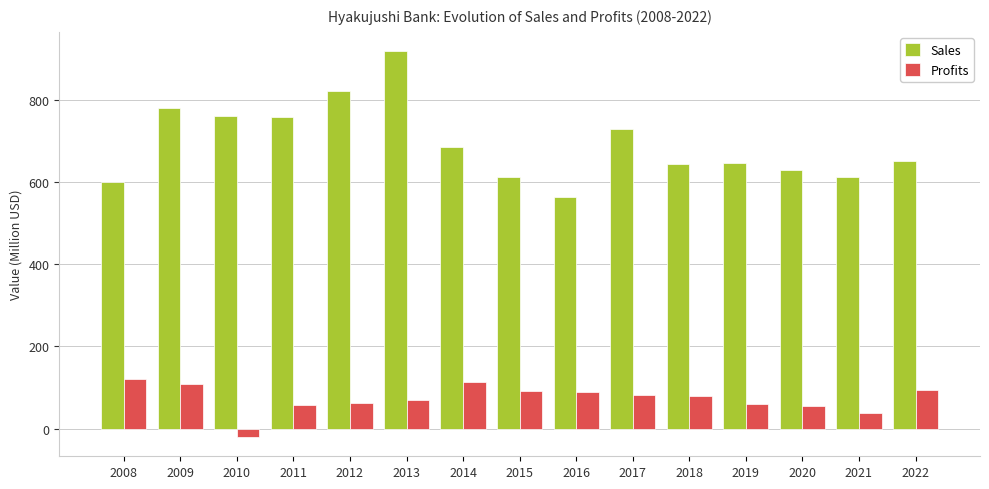

How many distinct data groups are displayed?

2